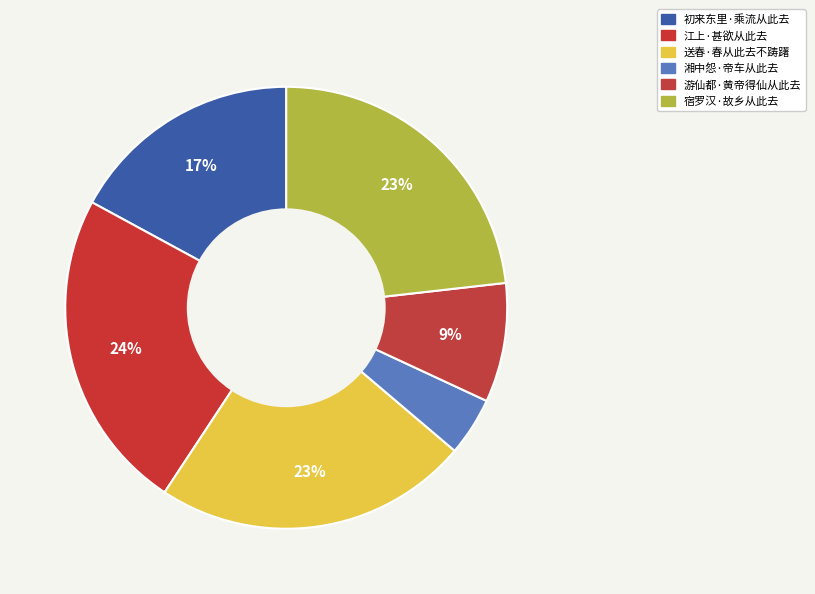

How many slices are in this pie chart?

6